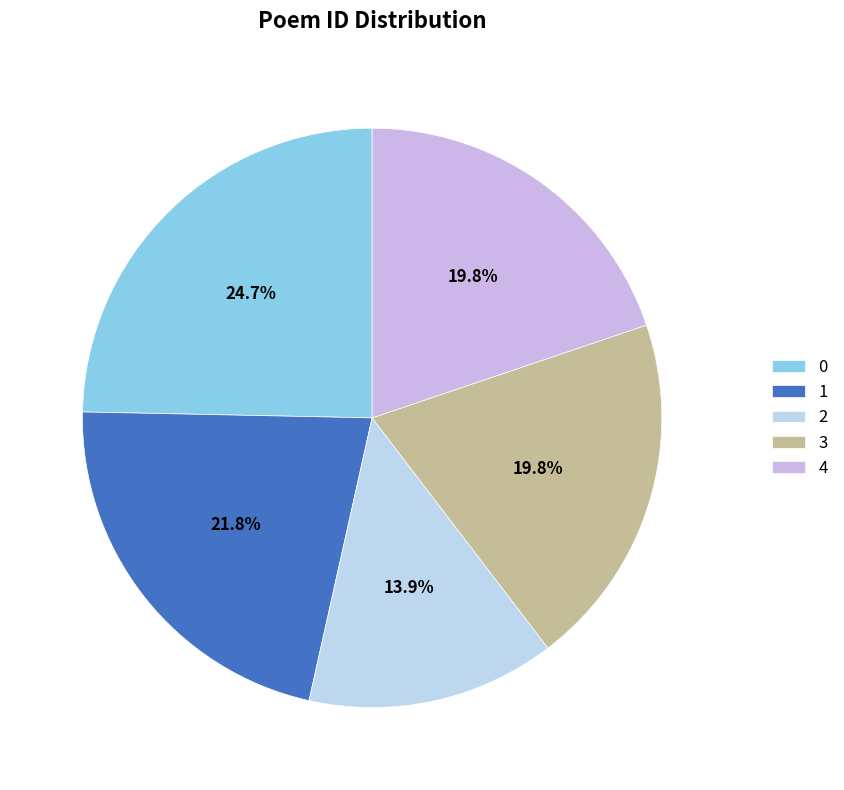

How many segments does this pie chart have?

5